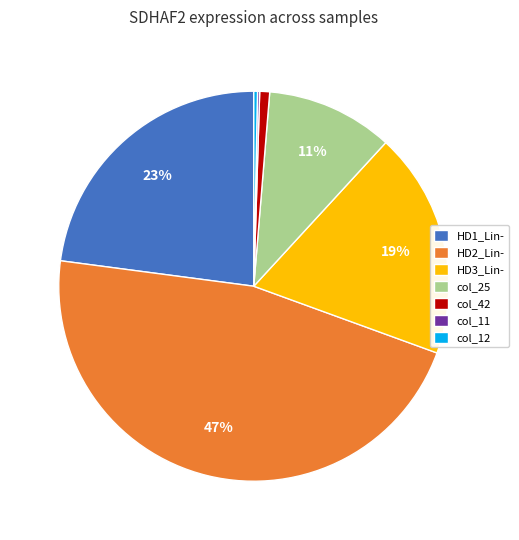

What percentage is the col_25 slice, to the nearest percent?

11%